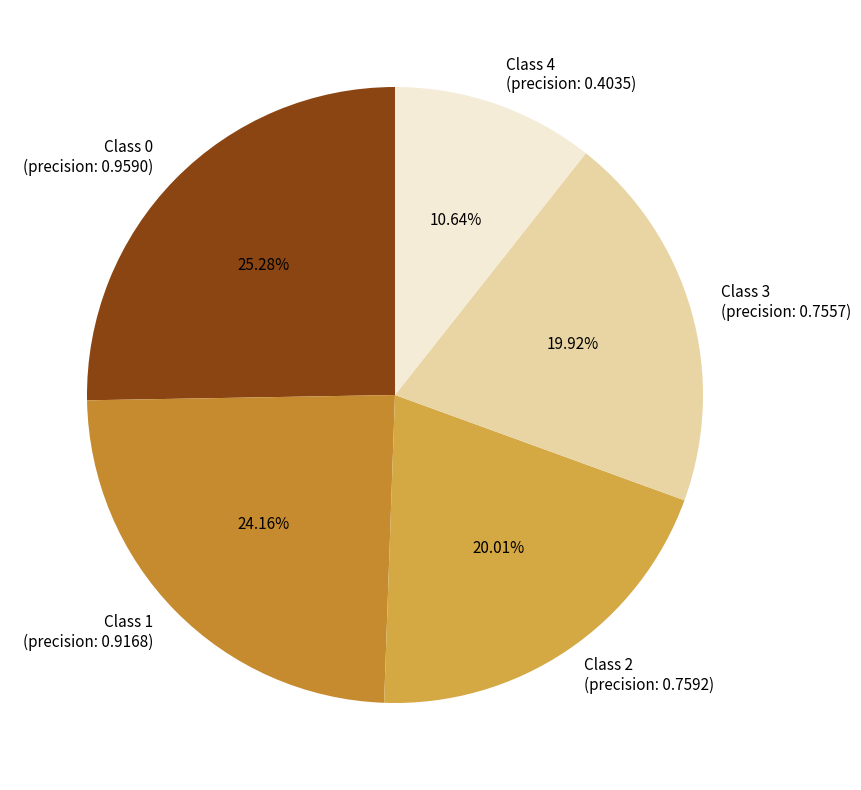

To the nearest percent, what is the difference between the largest and smallest slice percentages?

15%